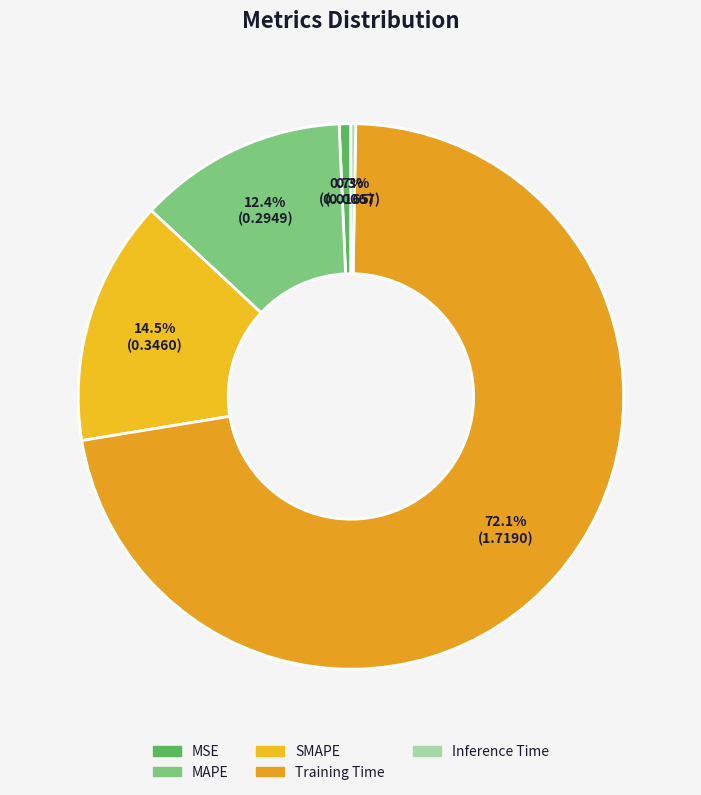

Rank the categories by value from lowest to highest.

Inference Time, MSE, MAPE, SMAPE, Training Time